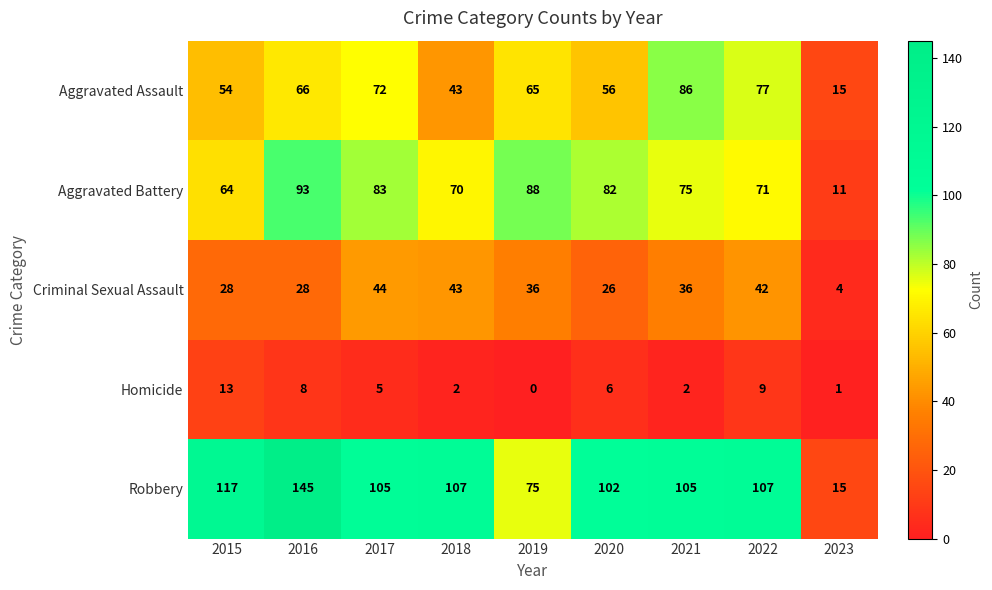

What is the difference between the maximum and minimum values in the Aggravated Battery series?

82